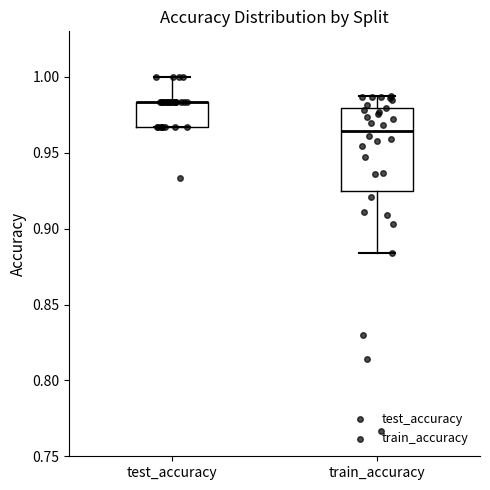

Where does the median line of the box for train_accuracy sit on the y-axis? The values are not printed on the chart, so give them approximately, as read against the axis.

0.965